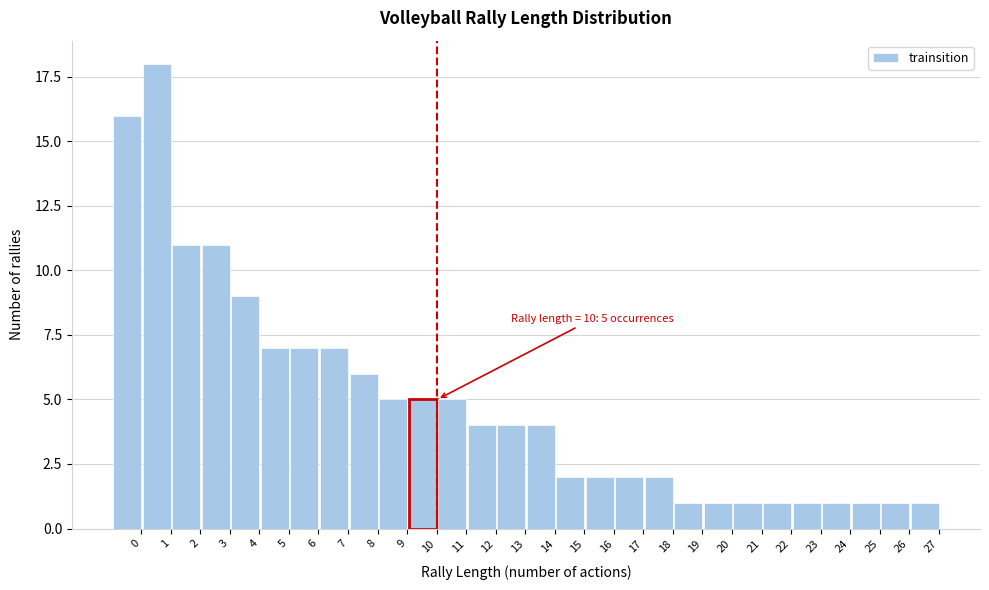

Reading left to right, list all the values displayed in this chart.

0=16	1=18	2=11	3=11	4=9	5=7	6=7	7=7	8=6	9=5	10=5	11=5	12=4	13=4	14=4	15=2	16=2	17=2	18=2	19=1	20=1	21=1	22=1	23=1	24=1	25=1	26=1	27=1